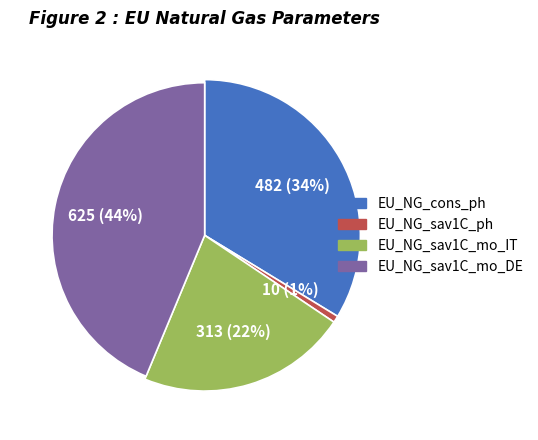

What portion of the pie excludes EU_NG_sav1C_mo_DE?

56.3%